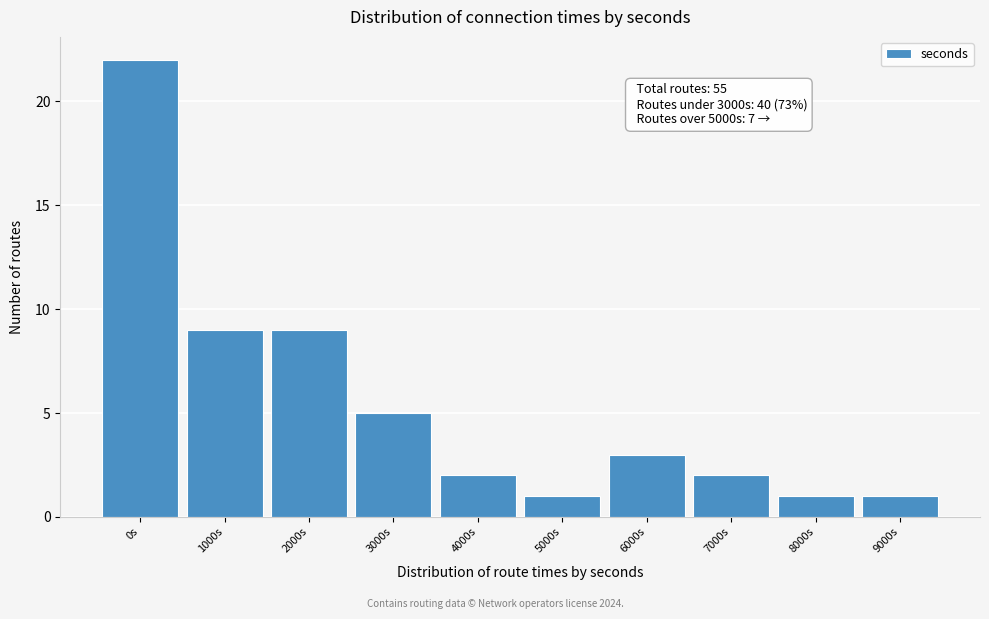

Reading left to right, transcribe all the data shown in this chart.

22	9	9	5	2	1	3	2	1	1